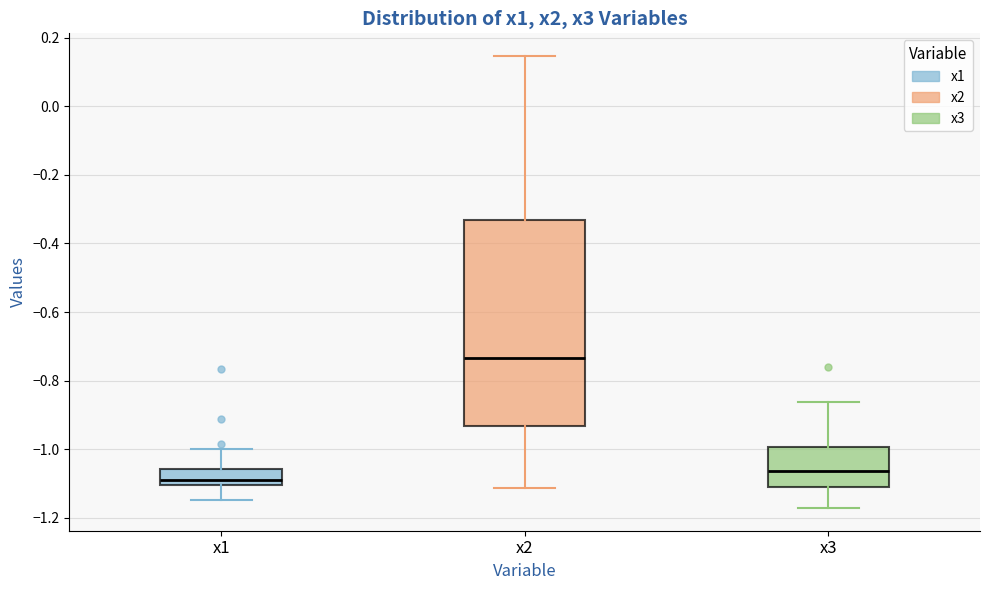

Which box has the lowest median line?

x1